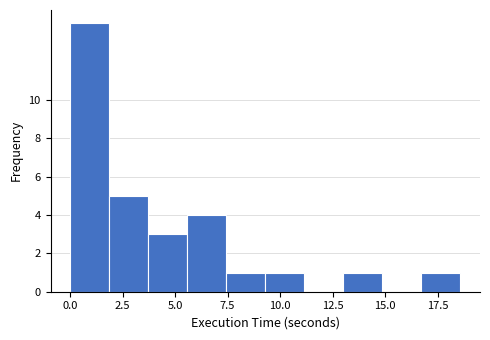

Read against the x-axis, roughly where is the centre of the tallest bar?

1.0